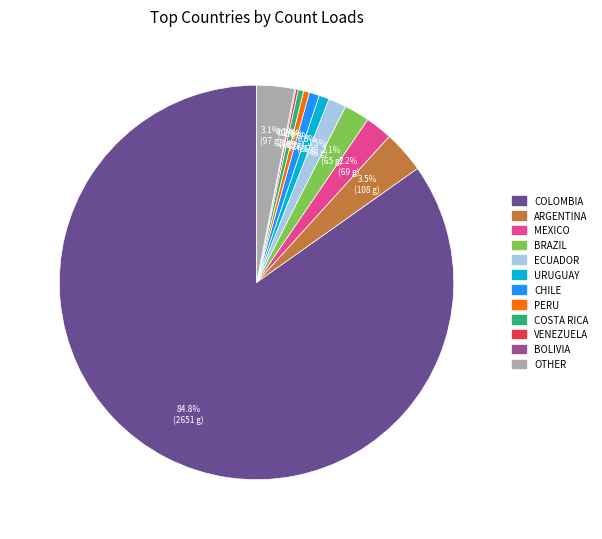

Does any single category account for the majority?

Yes